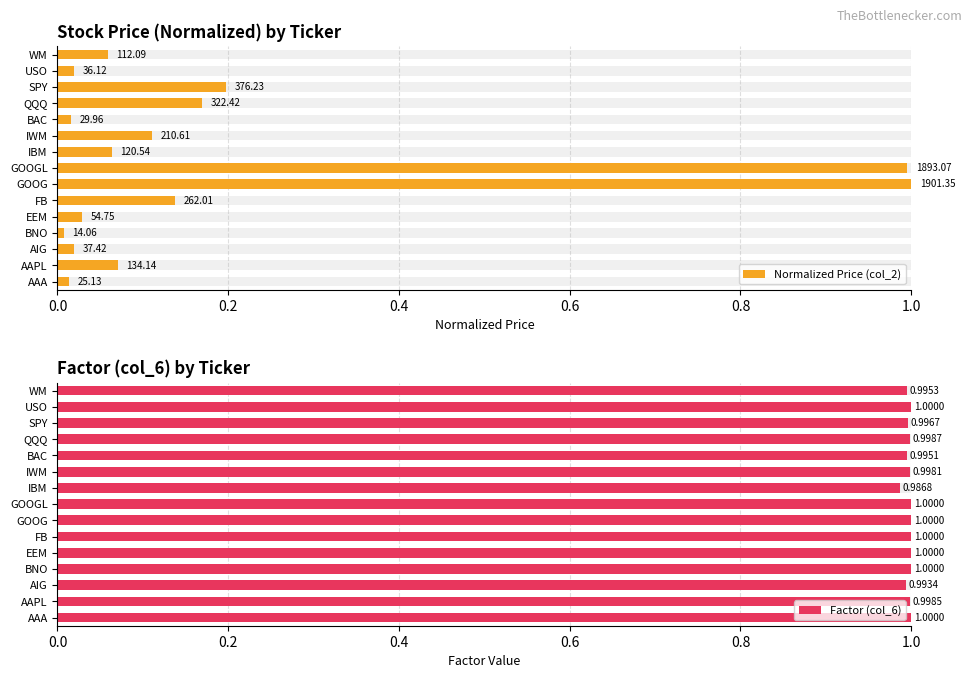

Which series has the largest total across all categories?

Factor (col_6)